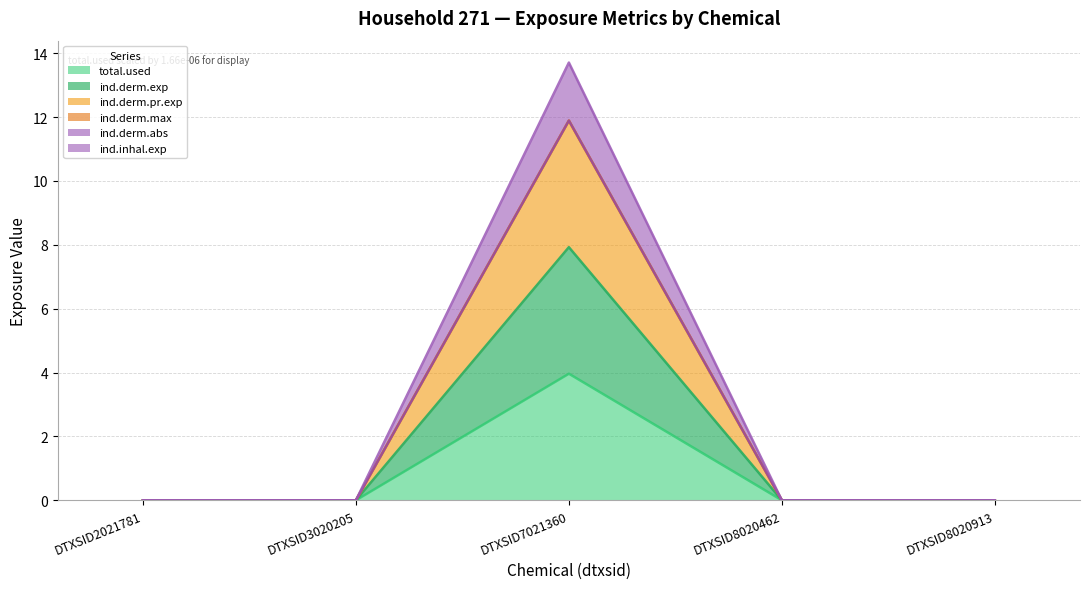

List the labels in order of ind.derm.exp value, largest first.

DTXSID7021360, DTXSID2021781, DTXSID3020205, DTXSID8020462, DTXSID8020913